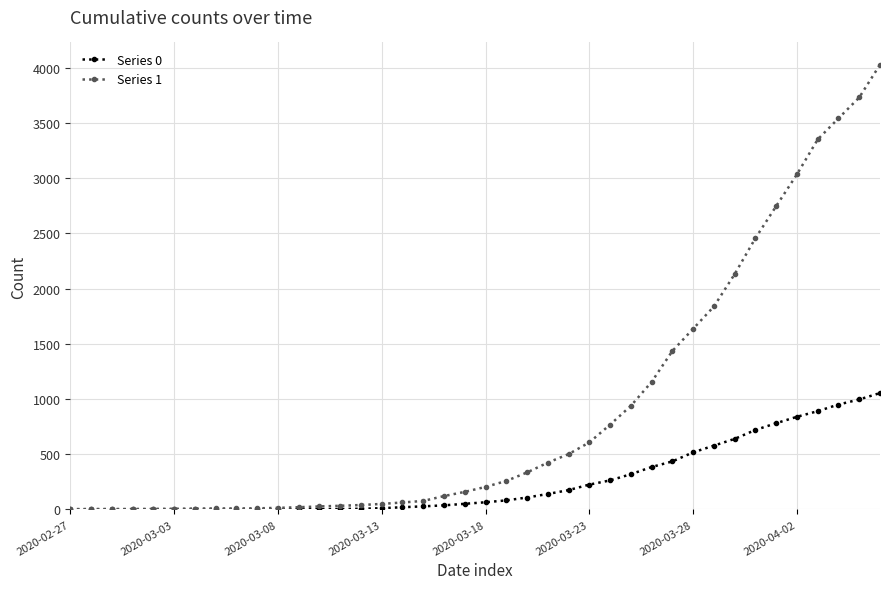

Which series has the largest range (max minus min)?

Series 1